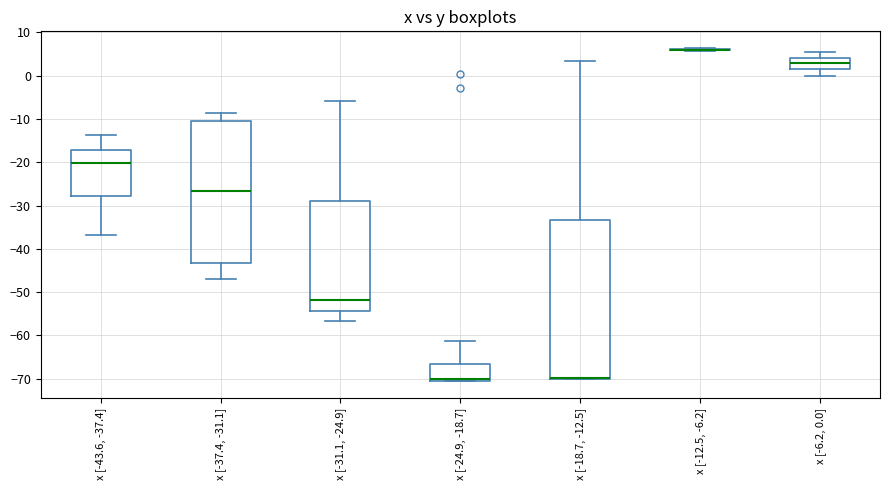

Comparing the boxes themselves (not the whiskers), which one is the tallest?

x [-18.7, -12.5]